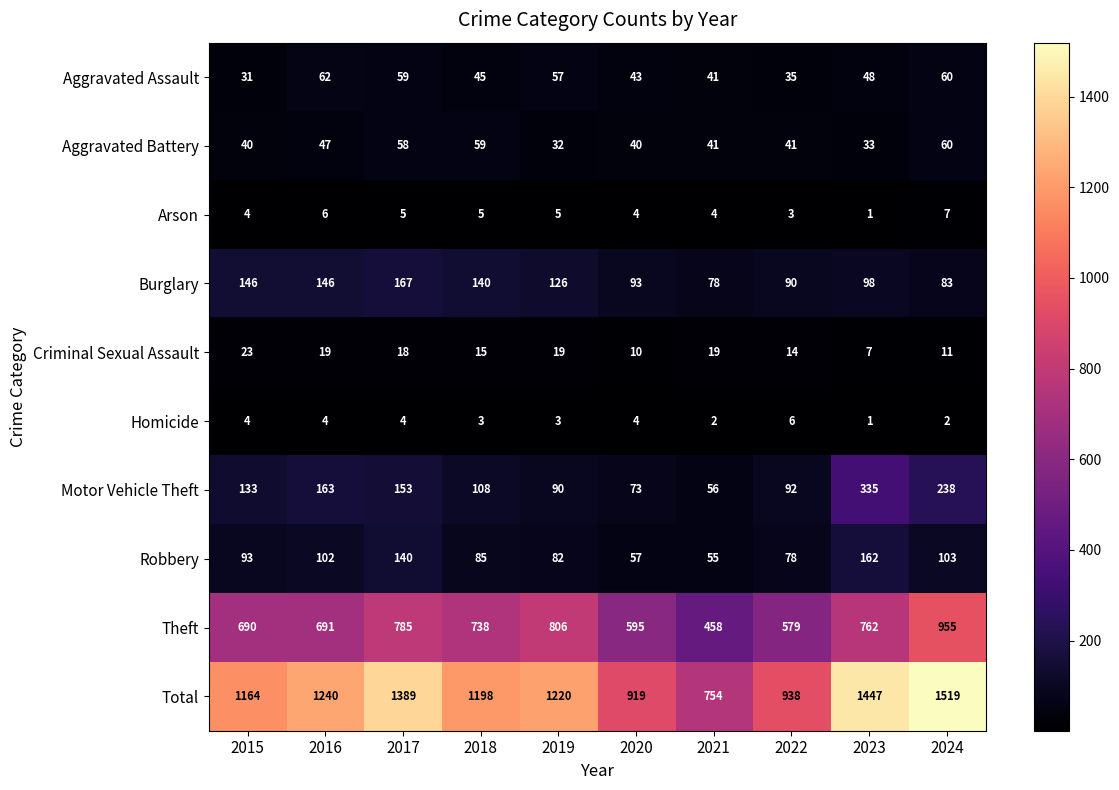

Which series has the widest spread of values?

Total